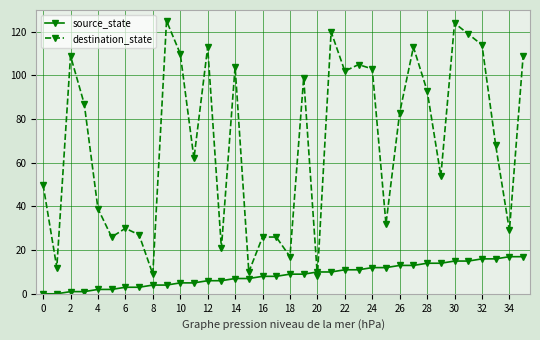

Rank the series by their average value, from highest to lowest.

destination_state, source_state